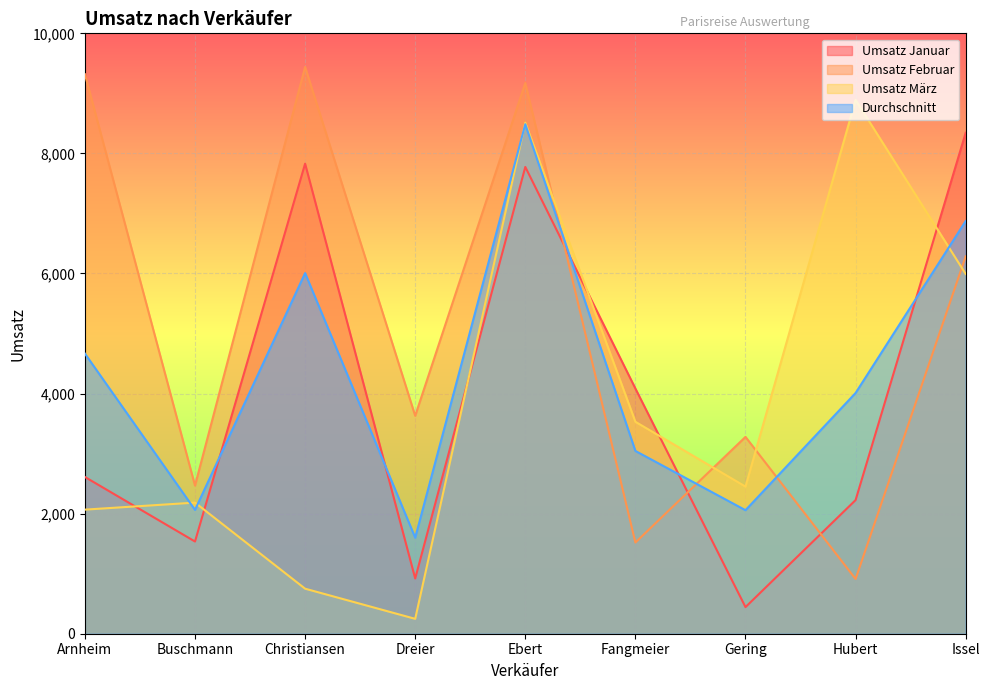

What are all the series names shown in the legend?

Umsatz Januar, Umsatz Februar, Umsatz März, Durchschnitt